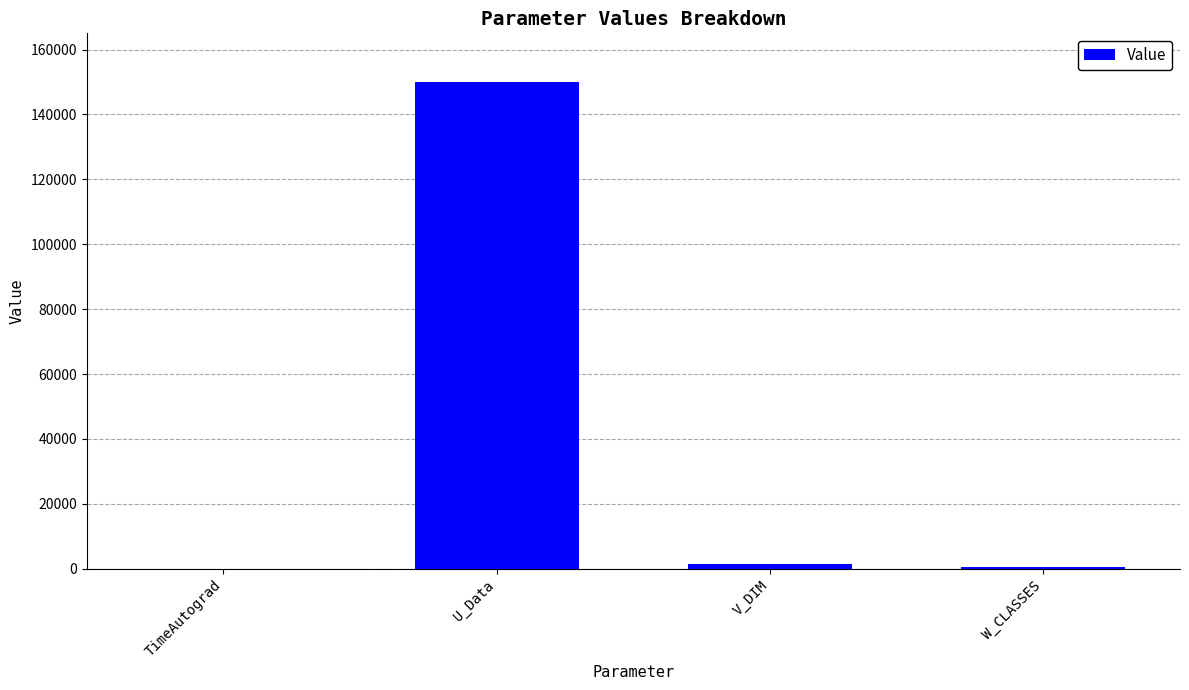

What is the maximum value shown in the chart?

150000.0